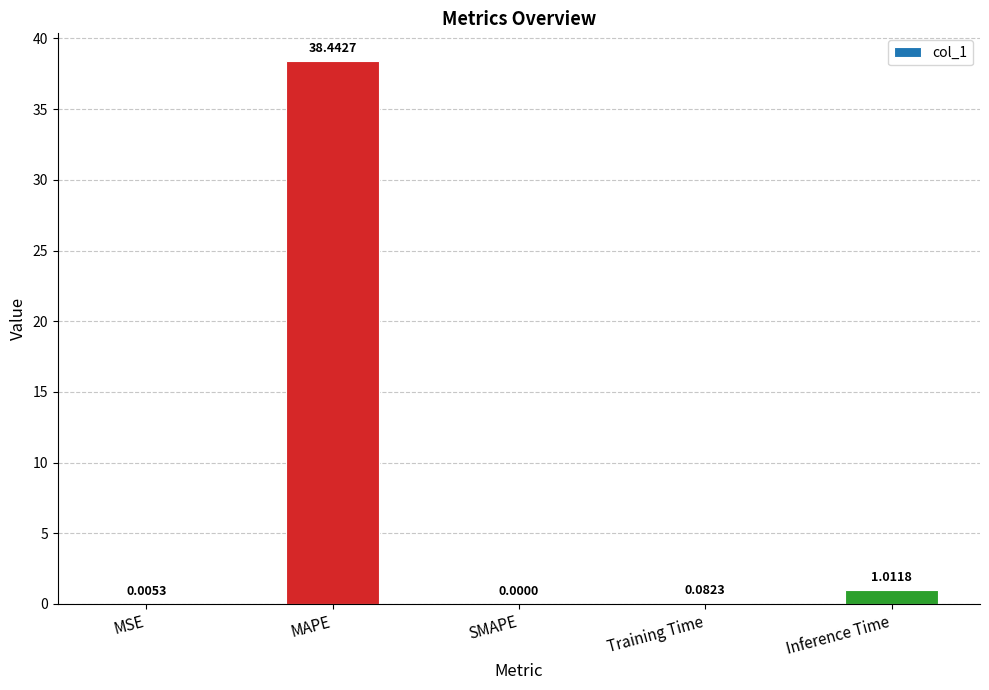

At which category does the chart reach its peak across all series?

MAPE